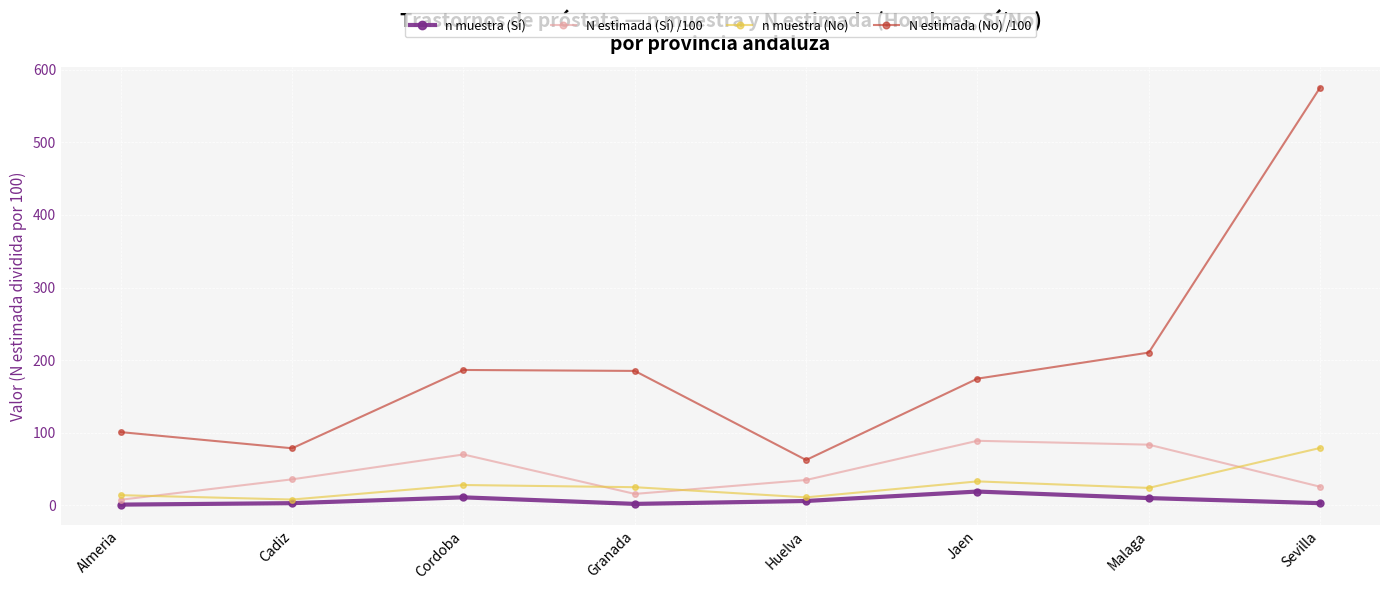

True or false: N estimada (Sí) /100 and N estimada (No) /100 intersect in this chart.

False